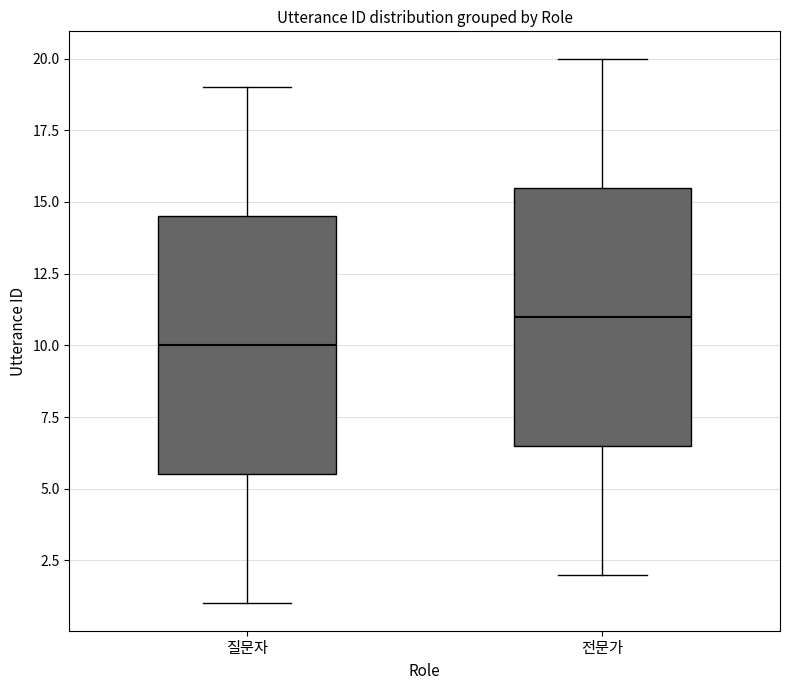

Which box has the lowest median line?

질문자